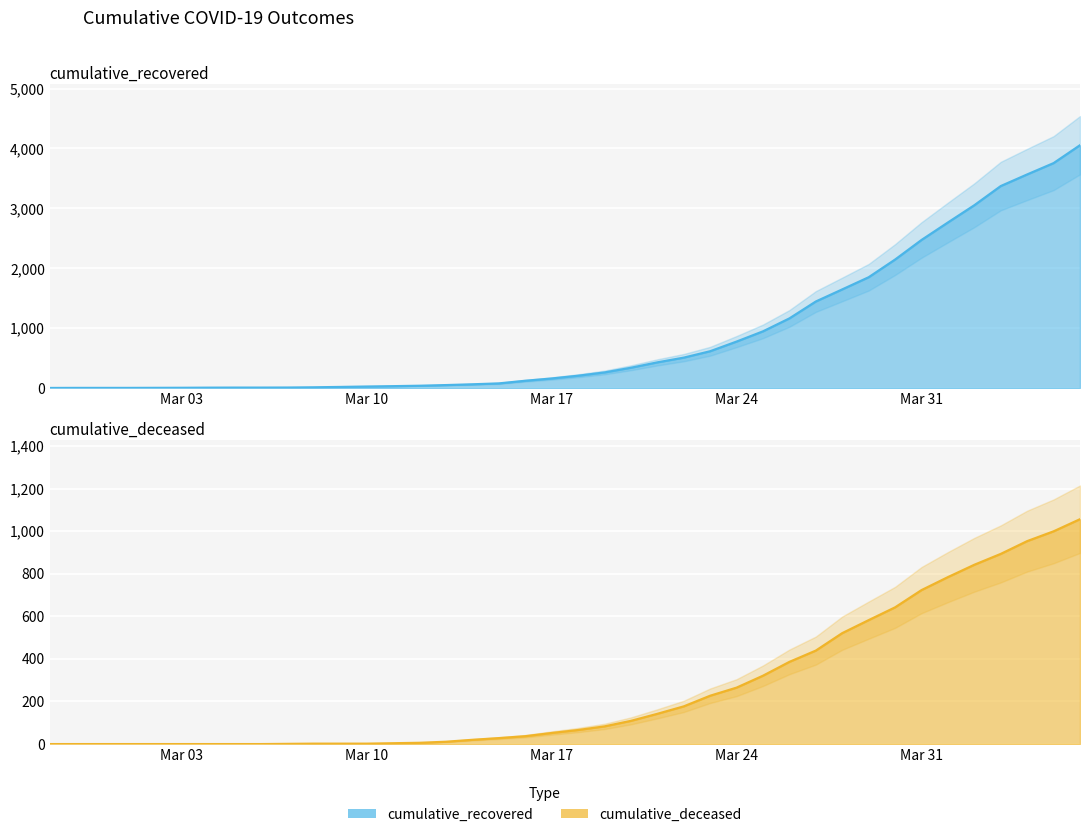

What is the difference between the cumulative_deceased values at 2020-03-10 and 2020-03-14?

18